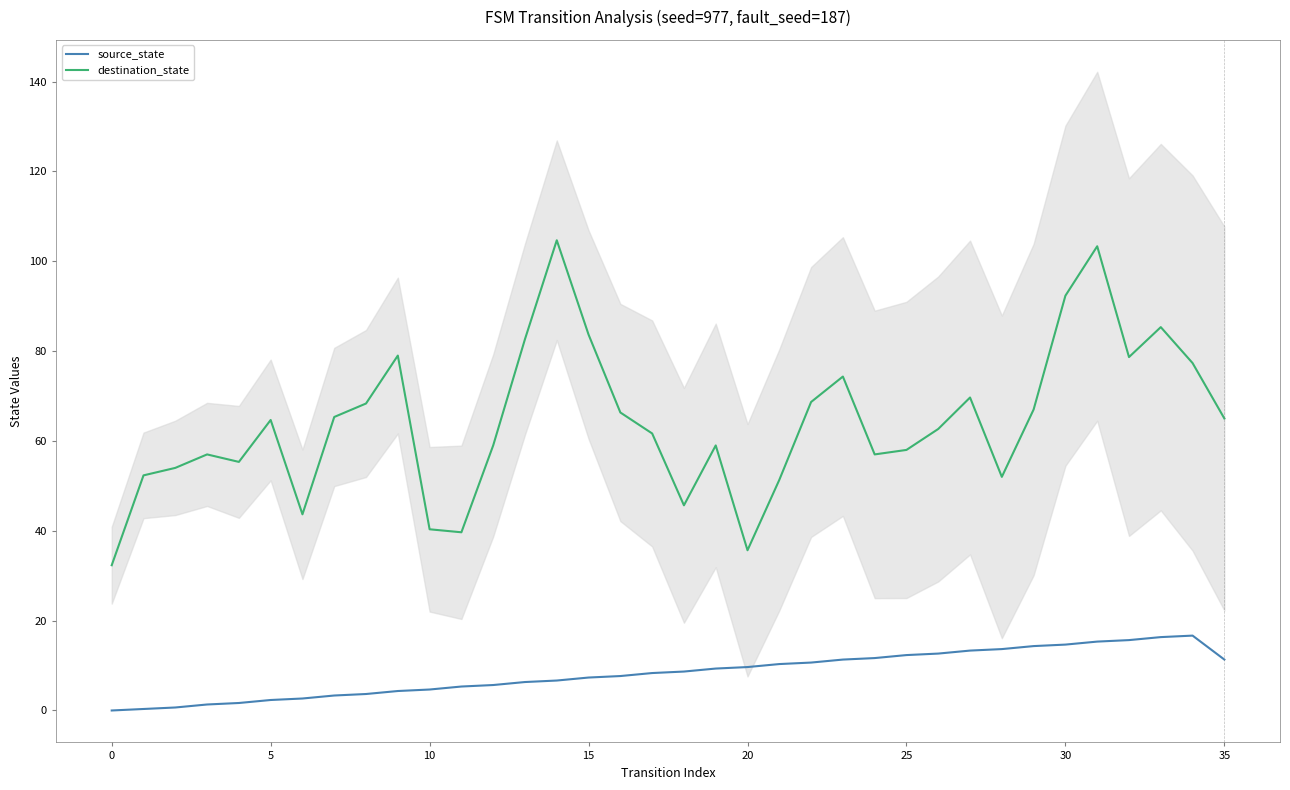

How many data points in destination_state are less than 64?

18